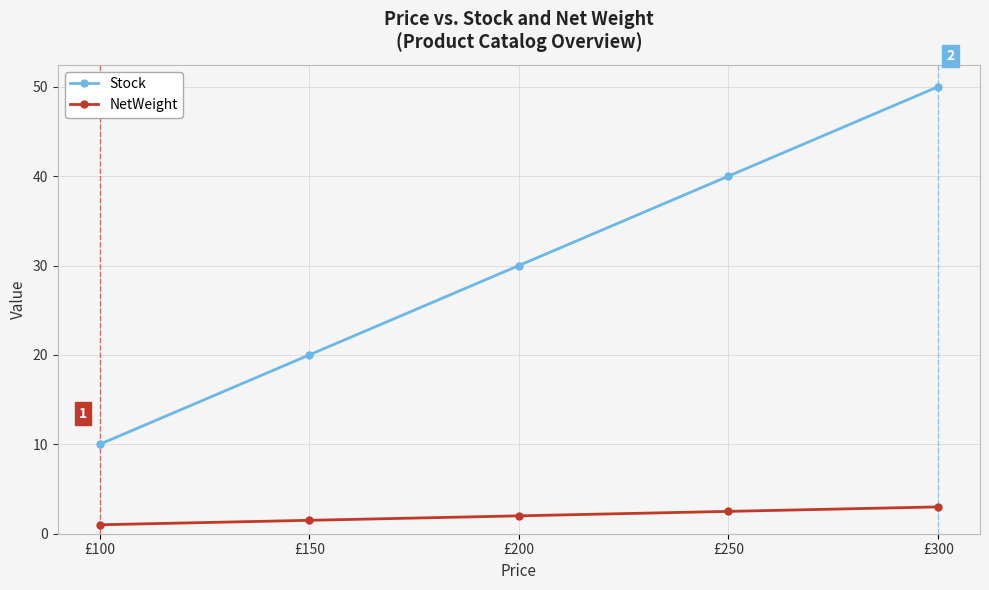

Which series has the widest spread of values?

Stock